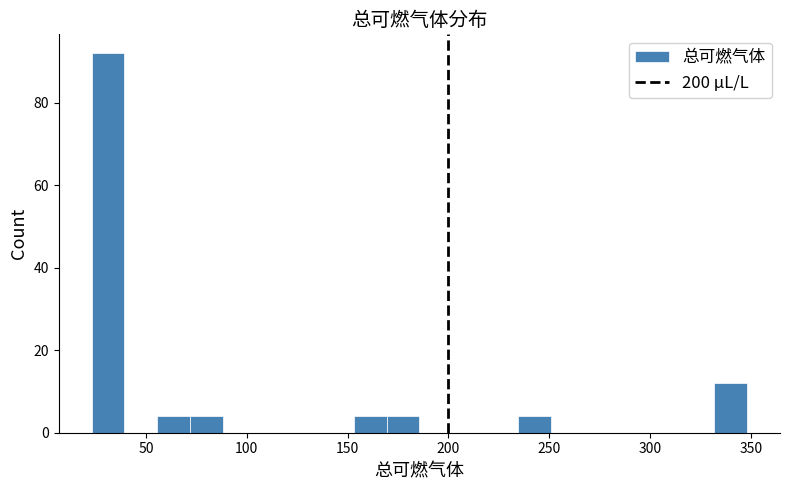

Read against the x-axis, roughly where is the centre of the tallest bar?

30